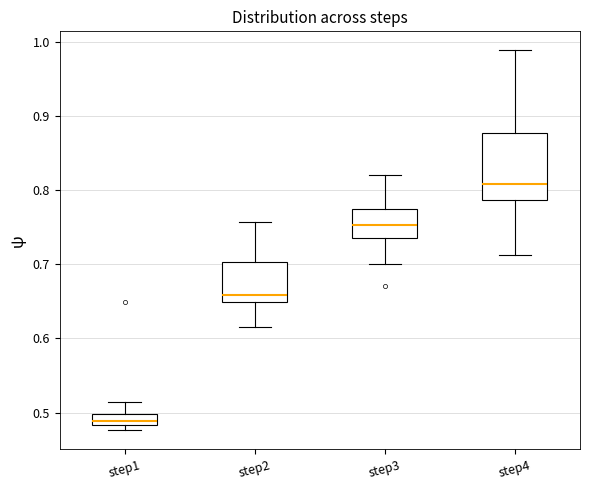

Which box is the tallest, from its lower edge to its upper edge?

step4